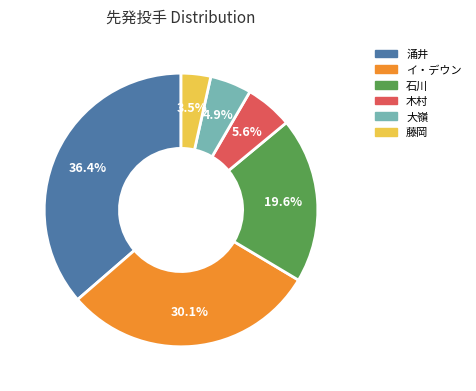

What is the ratio of the value at 涌井 to the value at 大嶺?

7.4